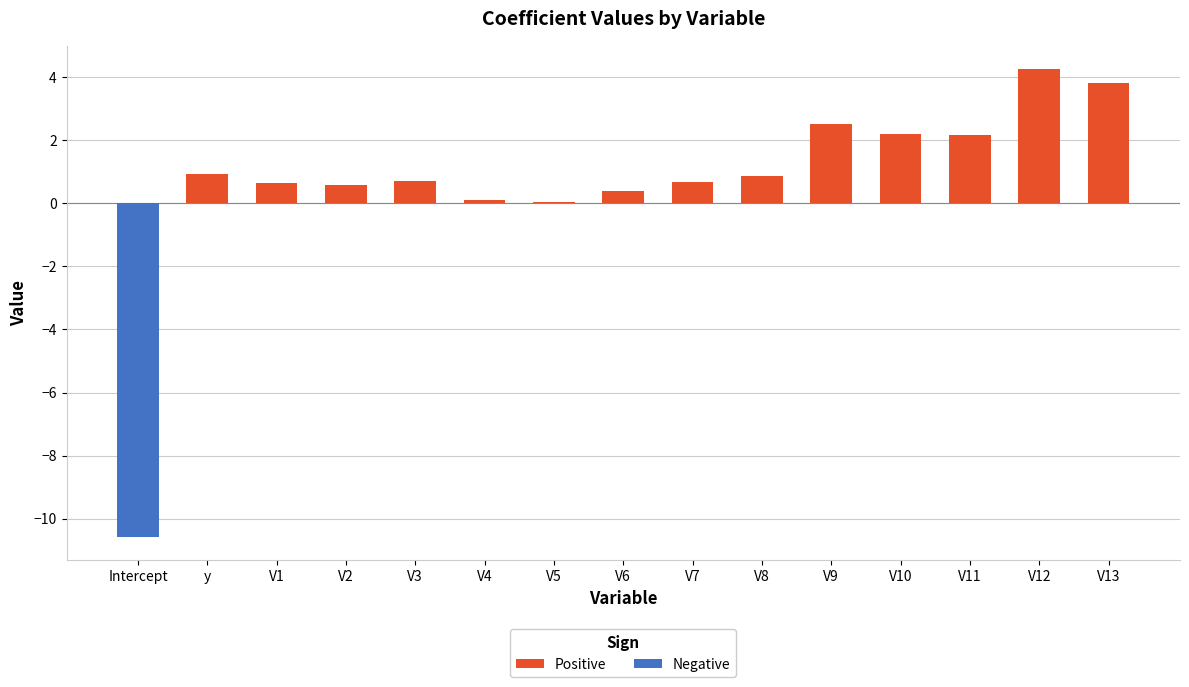

At which label does Positive reach its peak?

V12